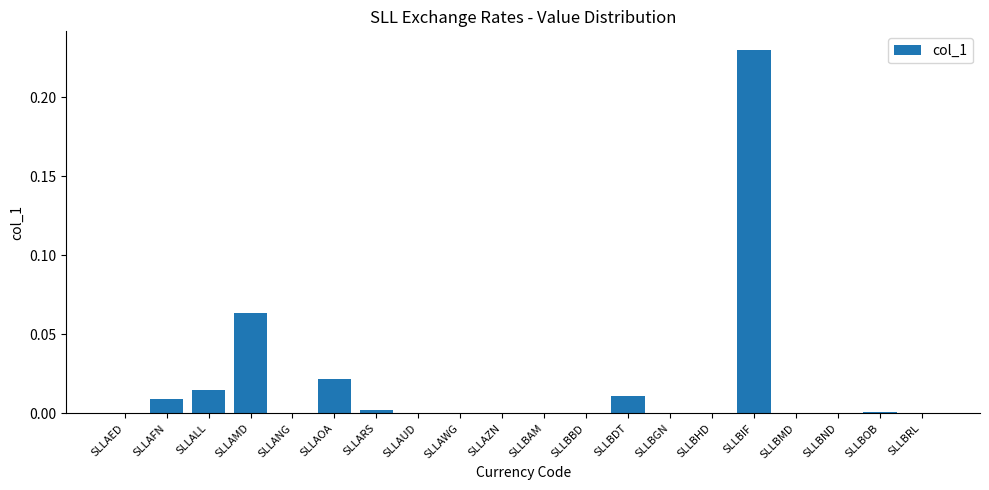

The chart shows a value of 0.0 at SLLAUD. True or false?

True